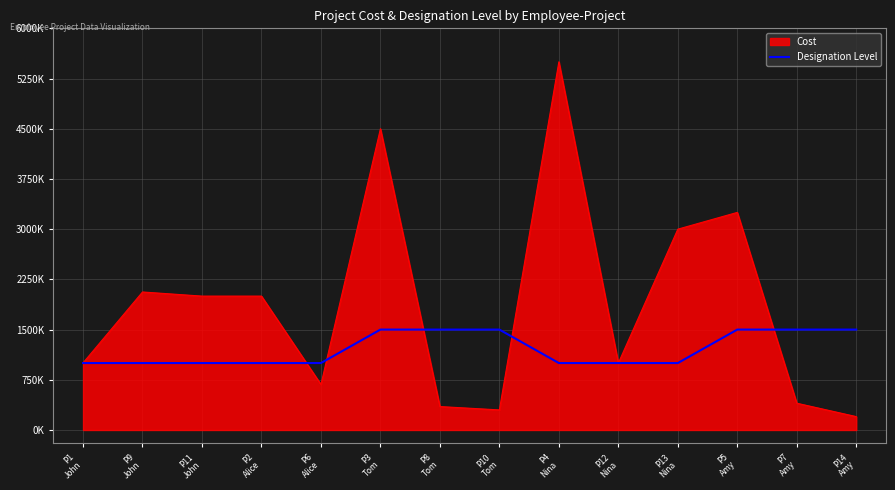

Does the chart have visible grid lines?

Yes